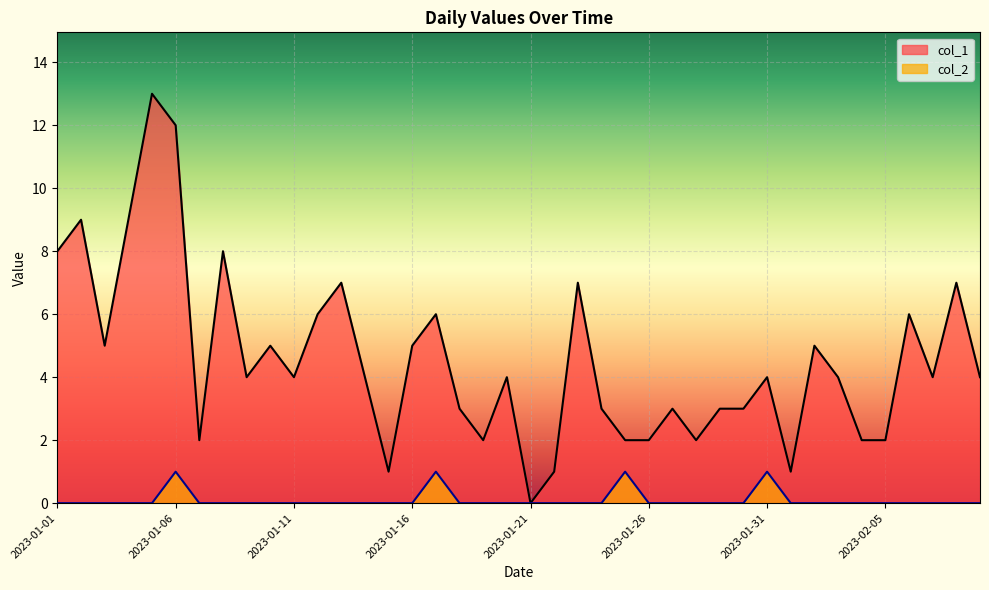

Between 2023-01-10 and 2023-01-21, which series saw the biggest shift?

col_1